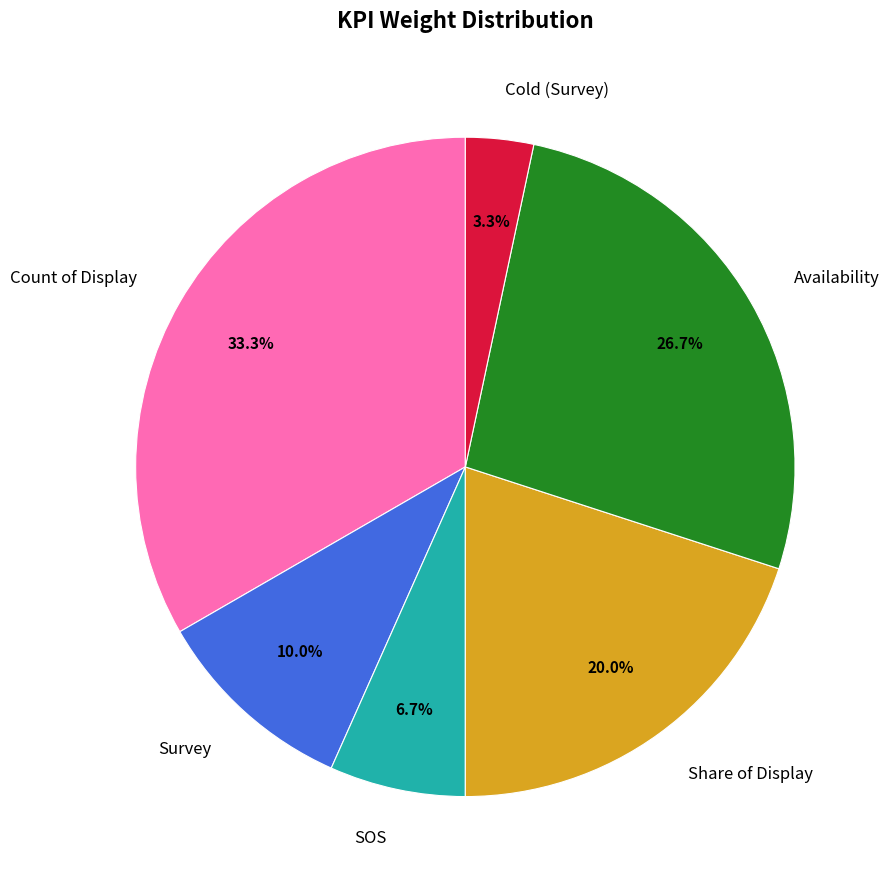

Is there any slice that represents more than half of the pie?

No